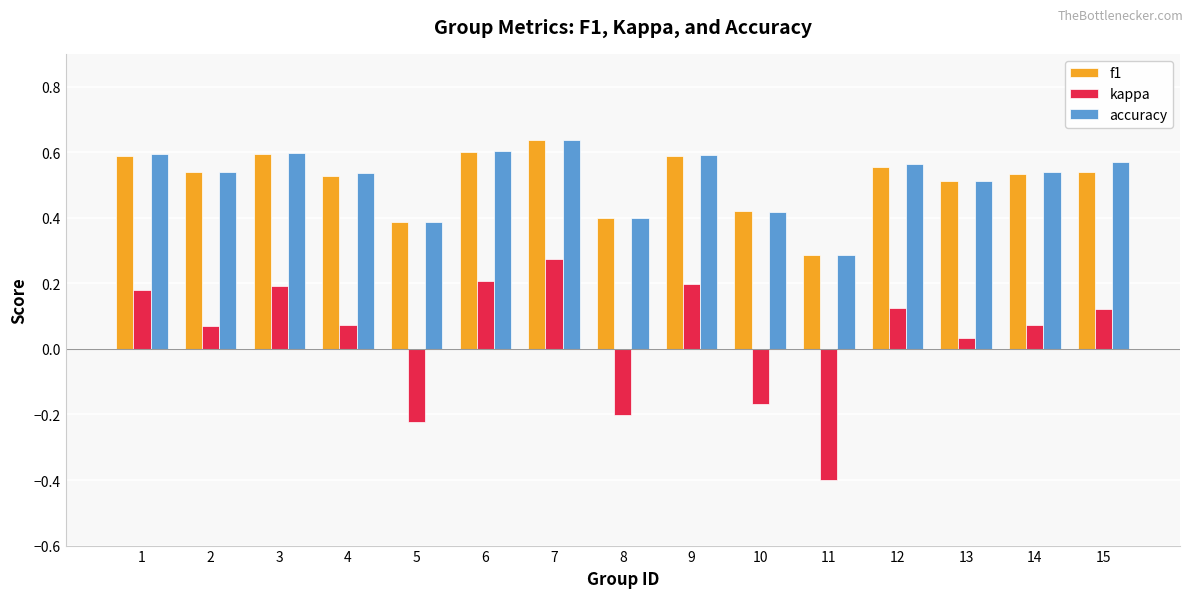

What is the sum of the f1 values at 9 and 15?

1.1